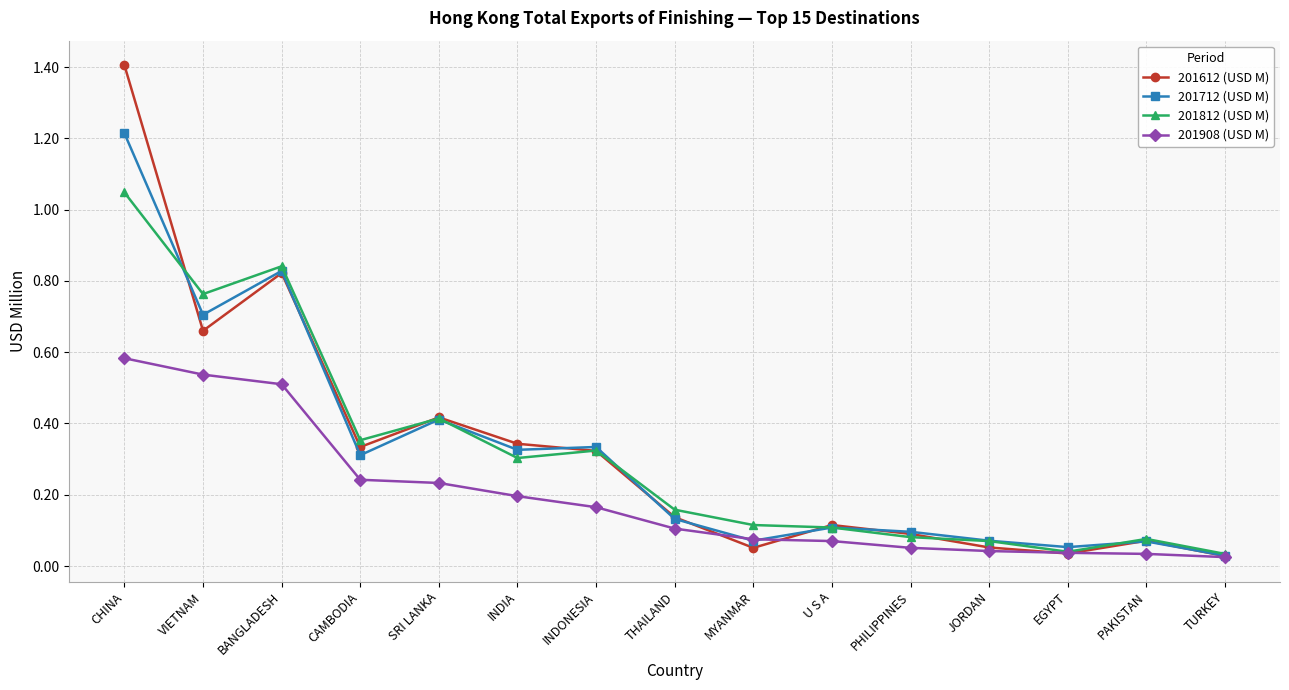

The 201908 (USD M) series shows 0.1 at SRI LANKA. True or false?

False